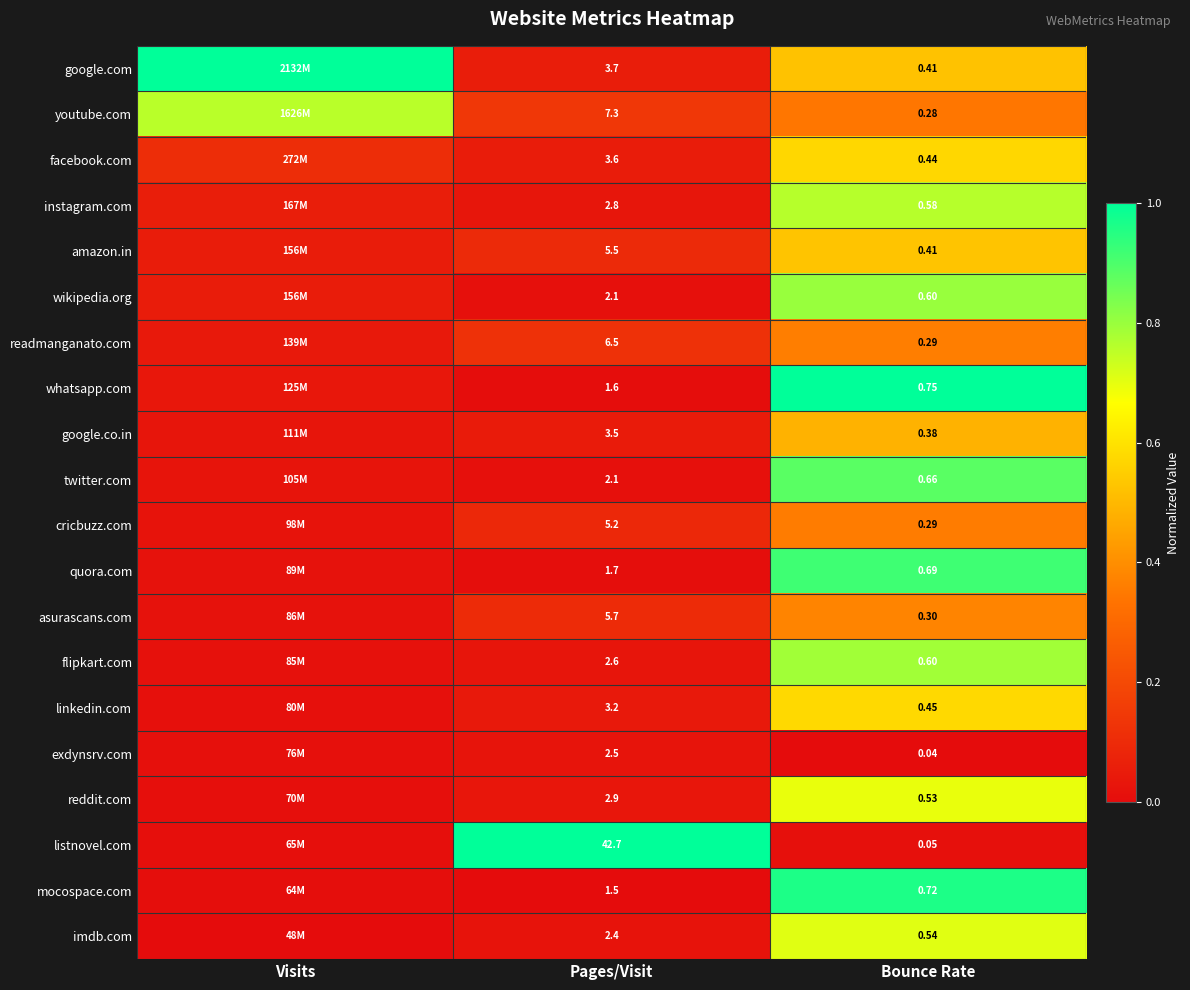

Between Pages/Visit and Bounce Rate, which series saw the biggest shift?

listnovel.com